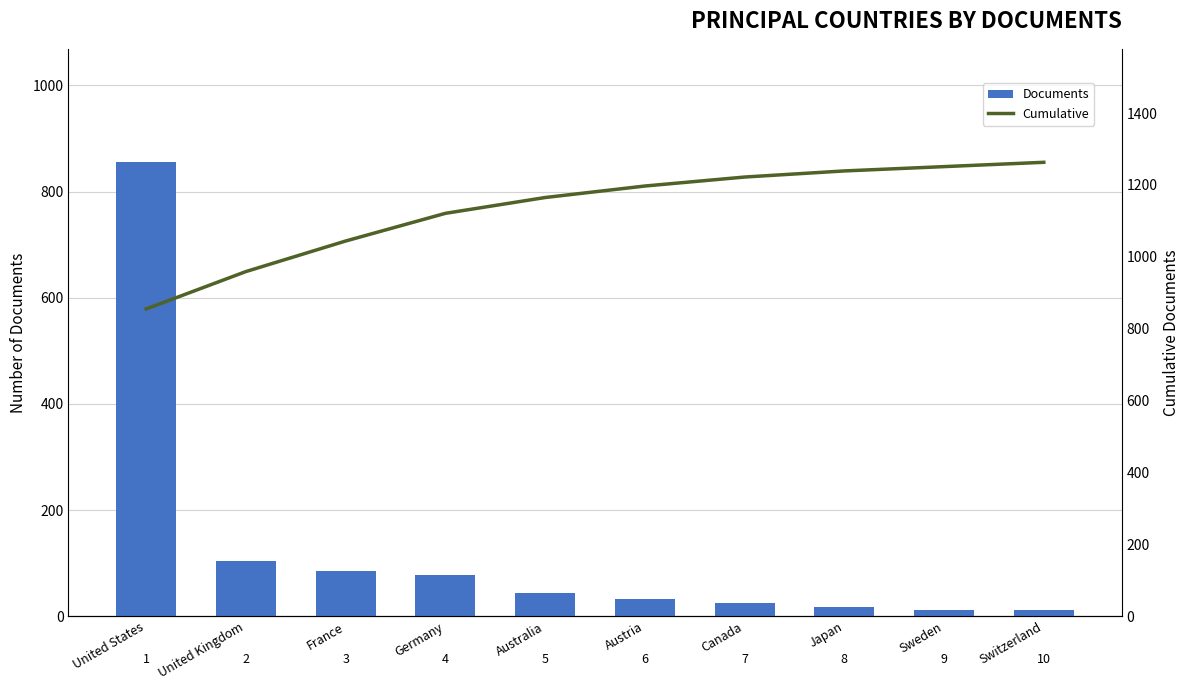

The Documents series shows 32 at Austria. True or false?

True